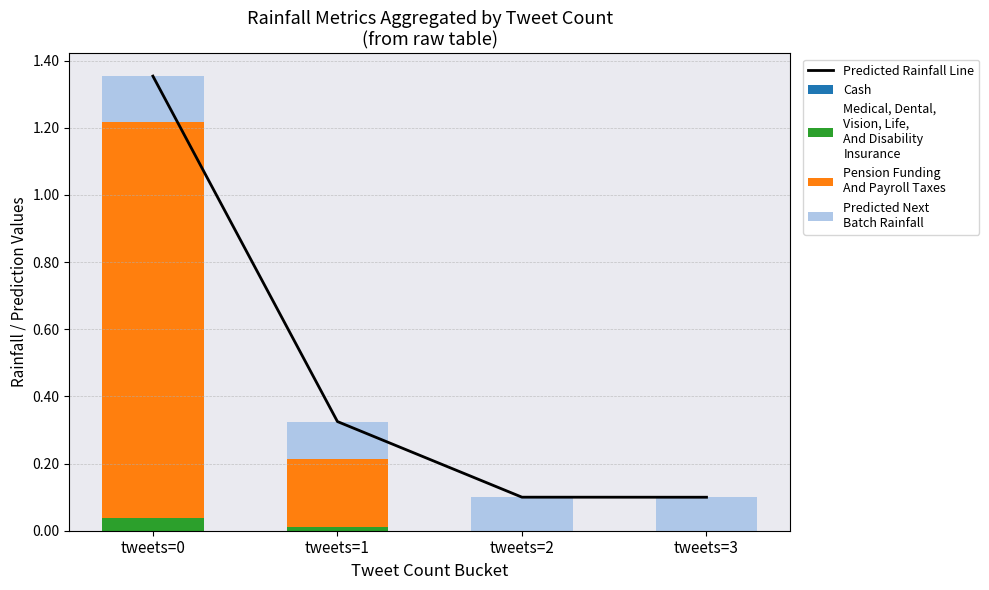

The value of Medical, Dental,
Vision, Life,
And Disability
Insurance at tweets=1 is 0.0. True or false?

False